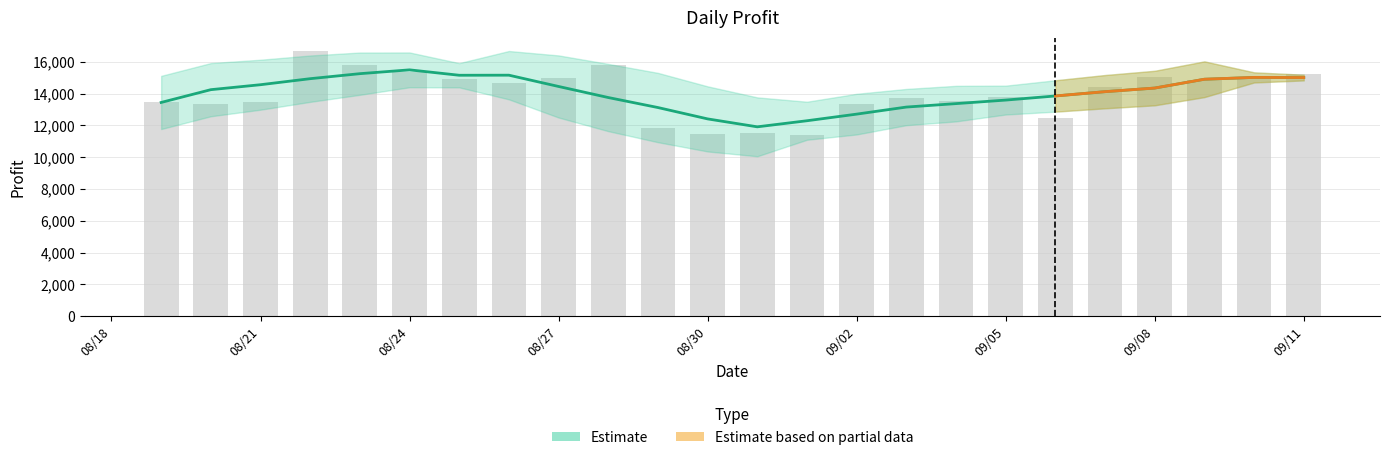

The value at 08/25/2025 is 14927.7. True or false?

True